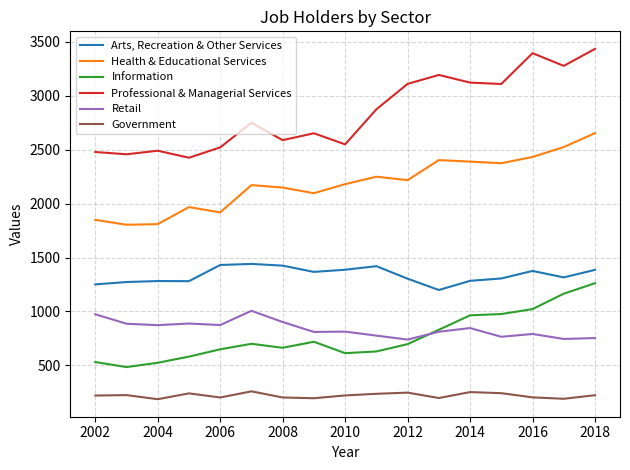

True or false: Professional & Managerial Services and Retail cross at least once.

False